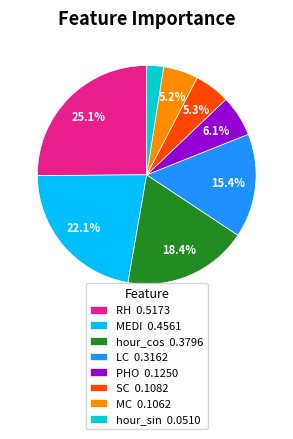

Which category has the biggest portion of the pie?

RH